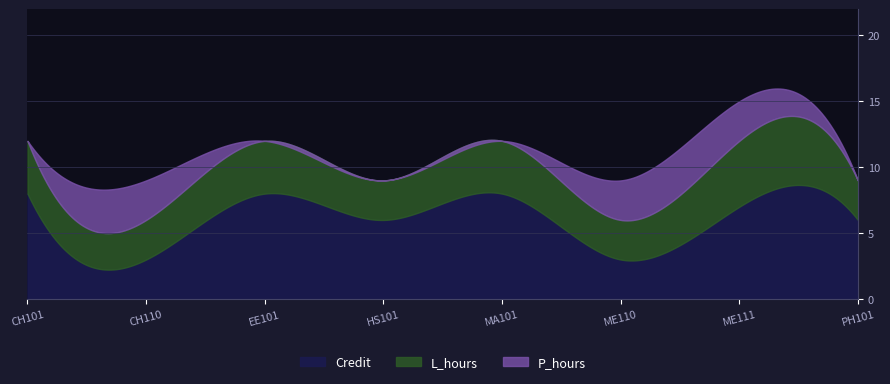

Which series has the largest total across all categories?

Credit